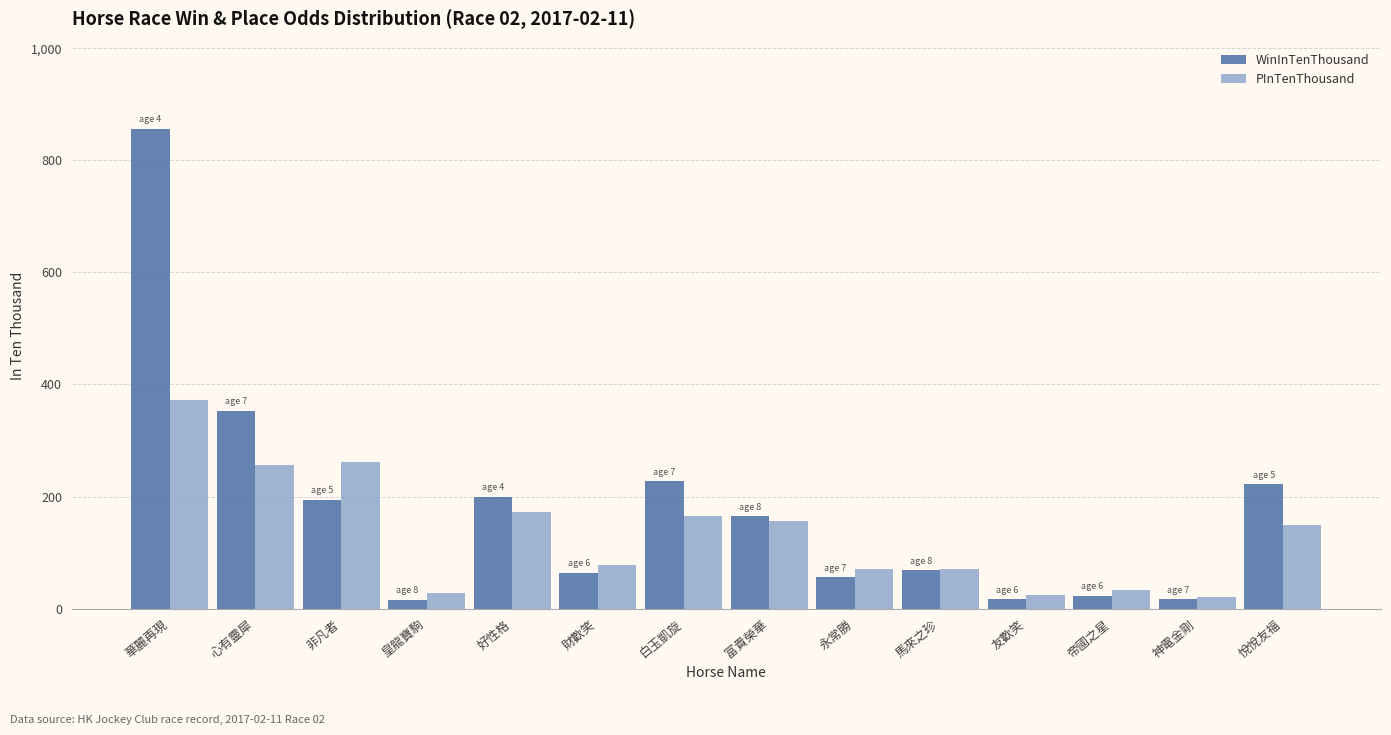

Which category has the highest value in the PInTenThousand series?

華麗再現